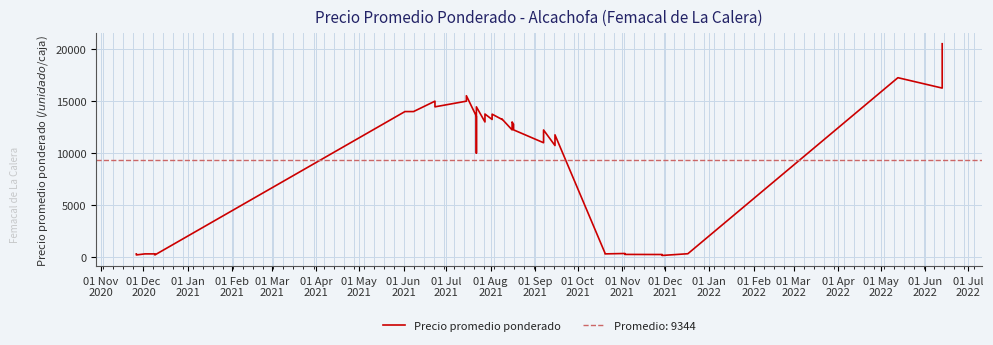

Where is the first local minimum?

01 Dec
2020